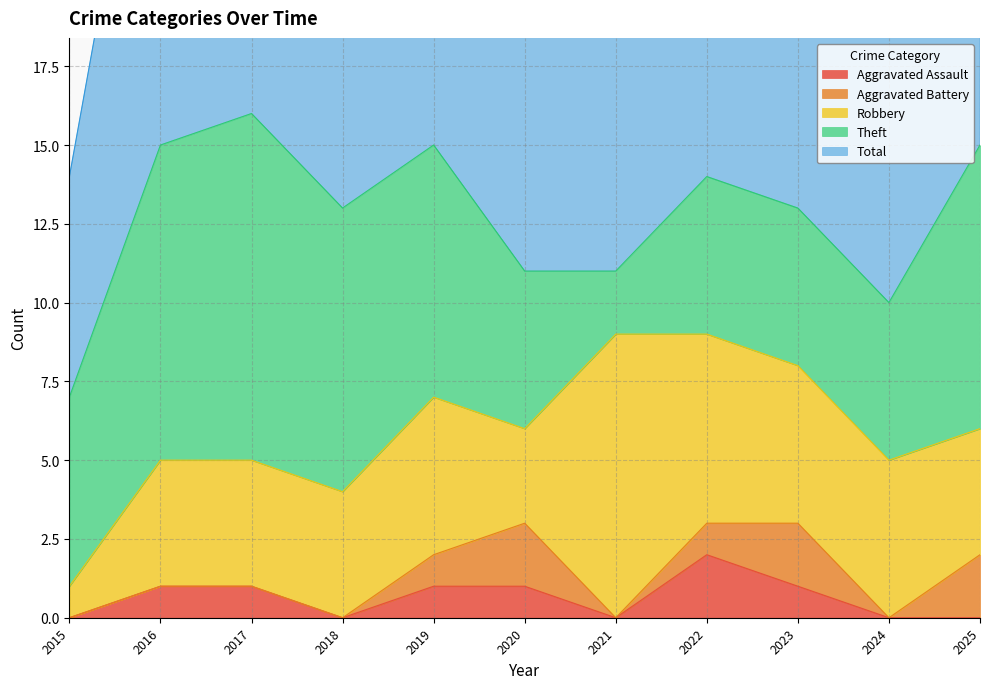

Reading left to right, list all the values displayed in this chart.

Aggravated Assault: 2015=0	2016=1	2017=1	2018=0	2019=1	2020=1	2021=0	2022=2	2023=1	2024=0	2025=0
Aggravated Battery: 2015=0	2016=0	2017=0	2018=0	2019=1	2020=2	2021=0	2022=1	2023=2	2024=0	2025=2
Robbery: 2015=1	2016=4	2017=4	2018=4	2019=5	2020=3	2021=9	2022=6	2023=5	2024=5	2025=4
Theft: 2015=6	2016=10	2017=11	2018=9	2019=8	2020=5	2021=2	2022=5	2023=5	2024=5	2025=9
Total: 2015=7	2016=15	2017=16	2018=13	2019=15	2020=11	2021=11	2022=14	2023=13	2024=10	2025=15